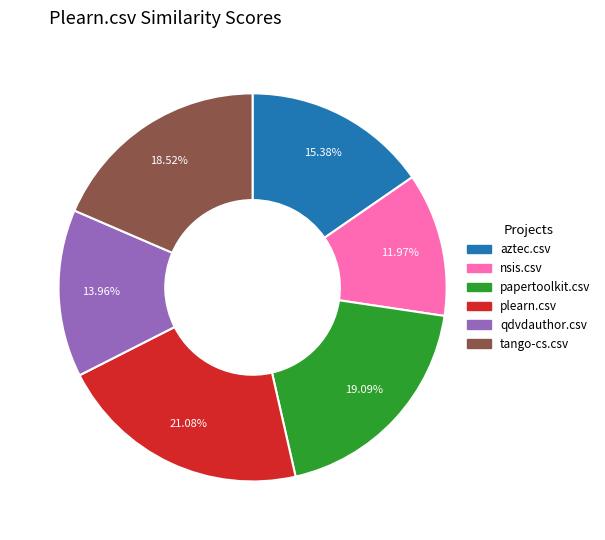

Rank the categories by value from lowest to highest.

nsis.csv, qdvdauthor.csv, aztec.csv, tango-cs.csv, papertoolkit.csv, plearn.csv